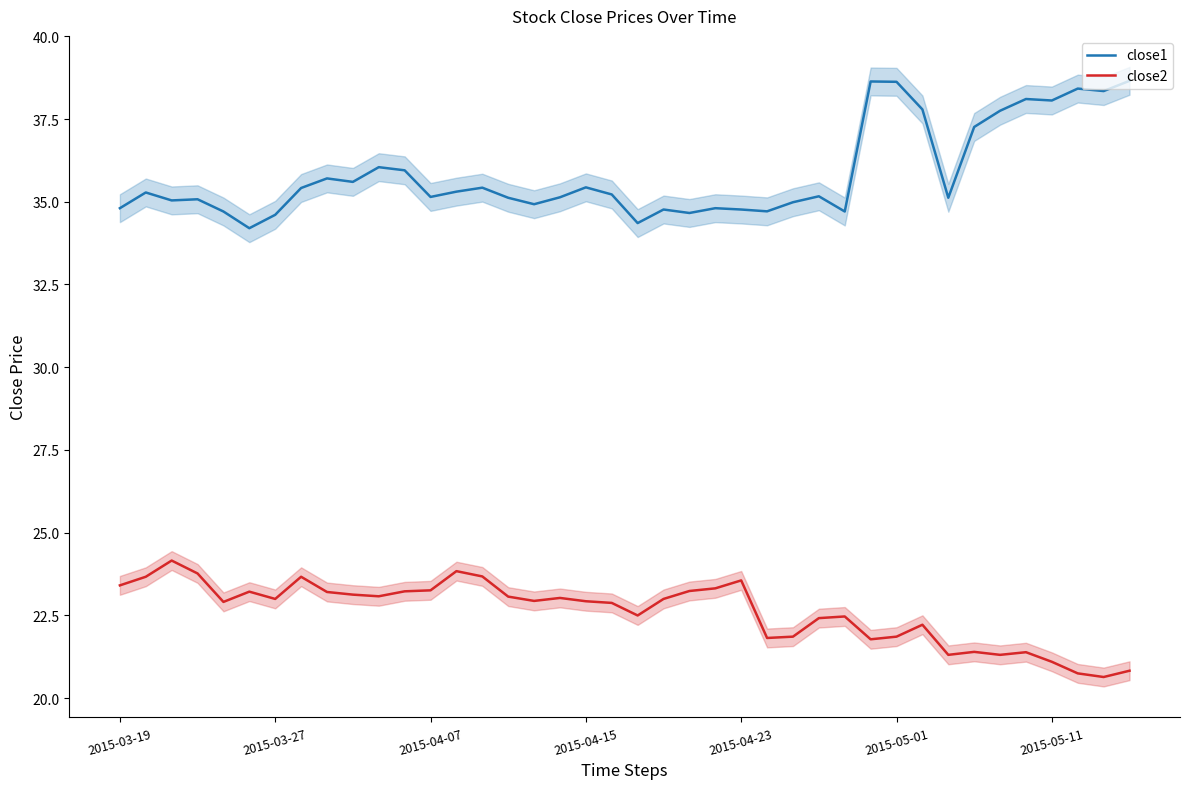

Read the close1 value at 2015-05-01.

38.6